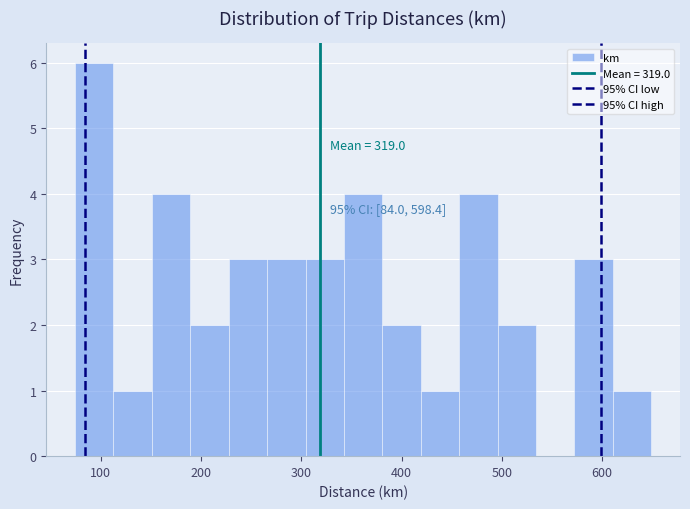

Read against the x-axis, roughly where is the centre of the tallest bar?

90